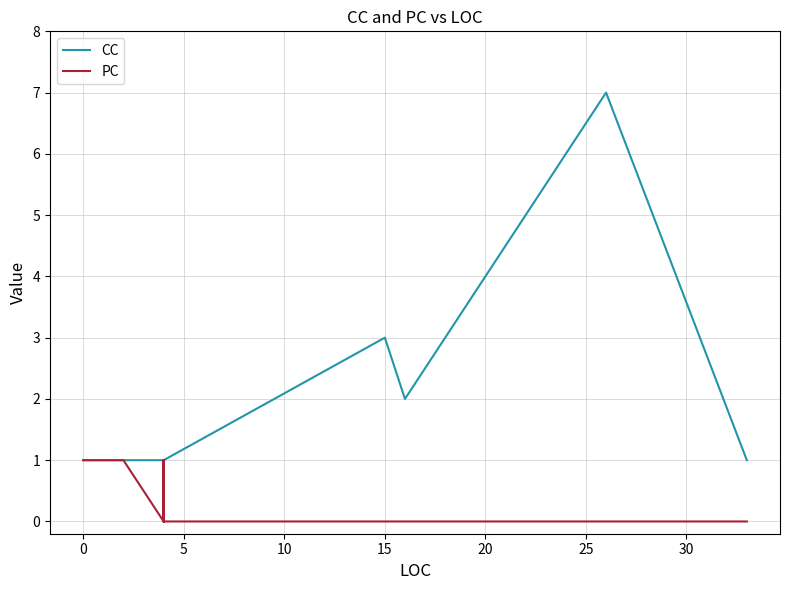

Does the chart display data point markers on the line(s)?

No